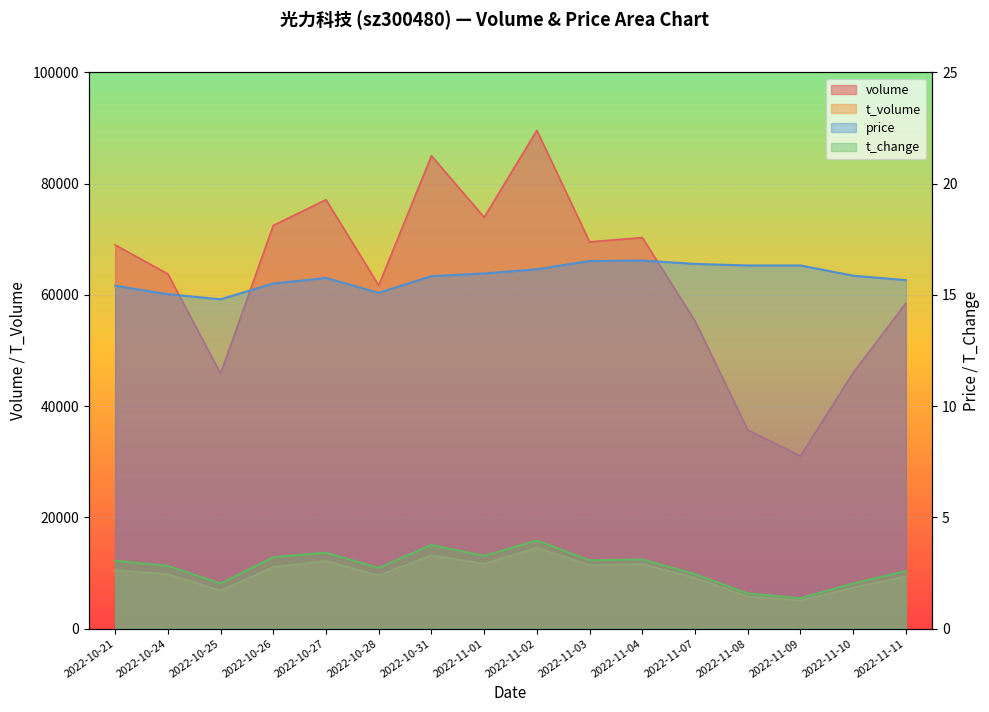

Is it true that price equals 15.9 at 2022-11-10?

True